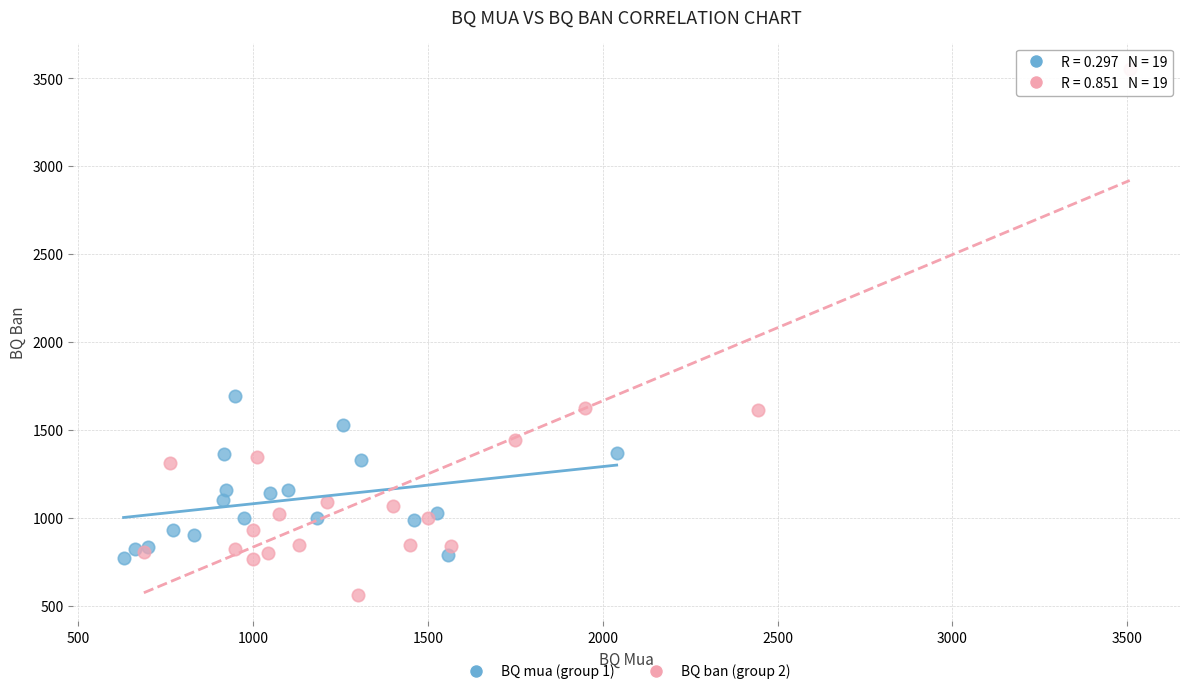

Which series reaches the maximum Y coordinate?

BQ ban (group 2)